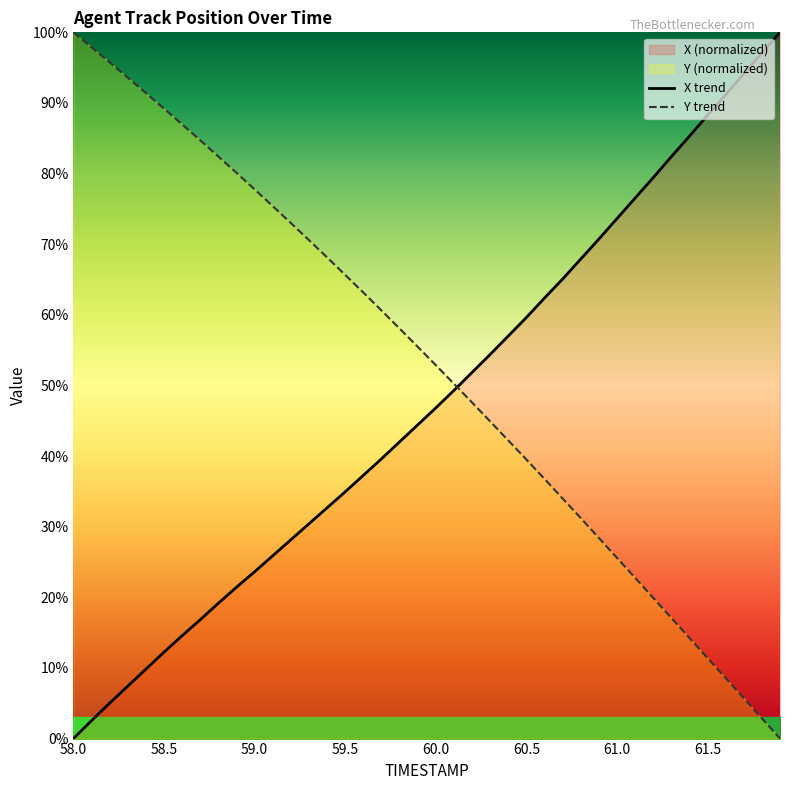

True or false: X trend has more than 1 points higher than both neighbors.

False